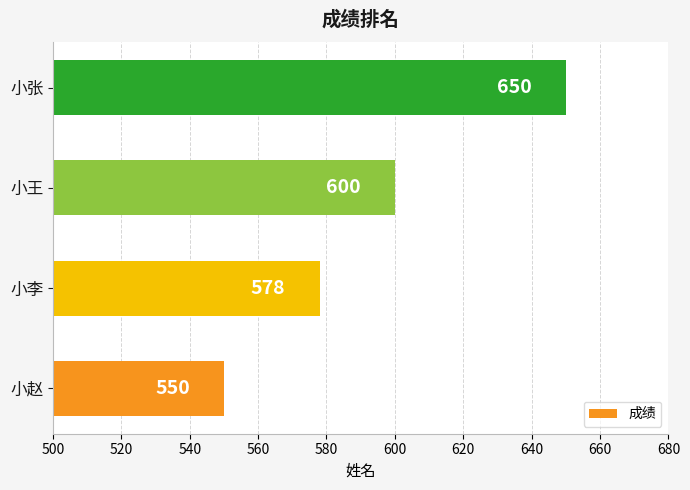

At which label is the value closest to 600?

小王